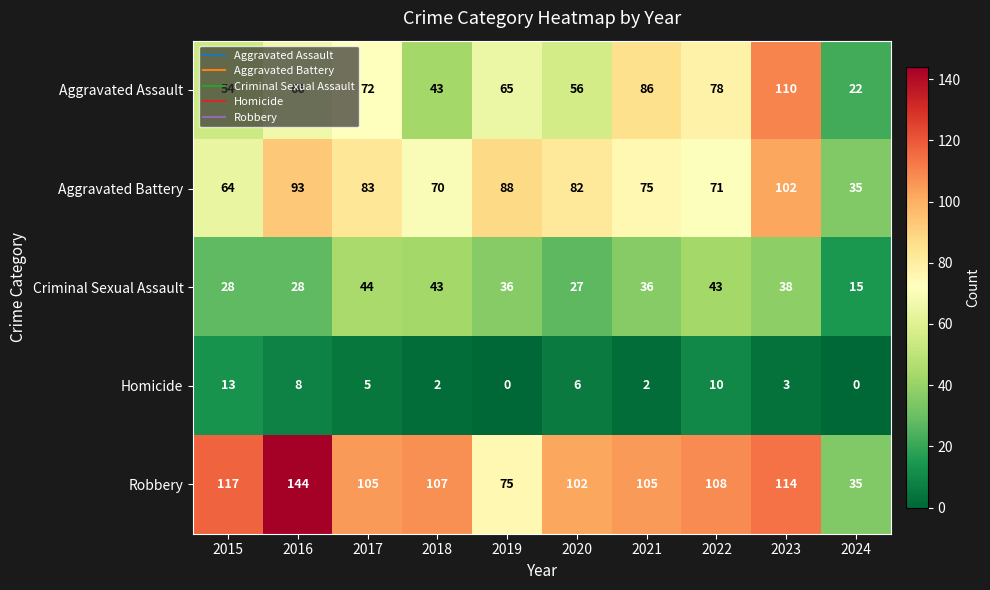

What is the sum of all Homicide values?

49